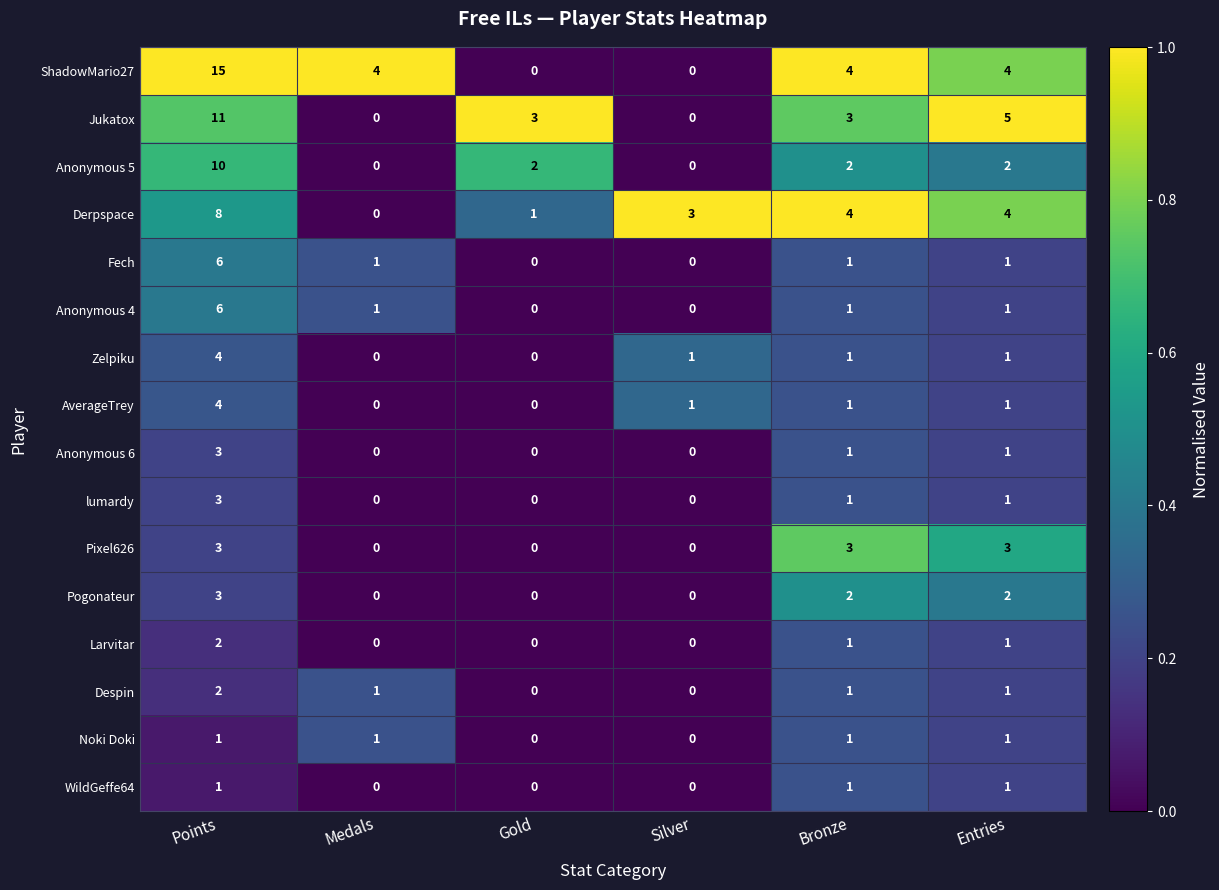

Which series has the widest spread of values?

ShadowMario27